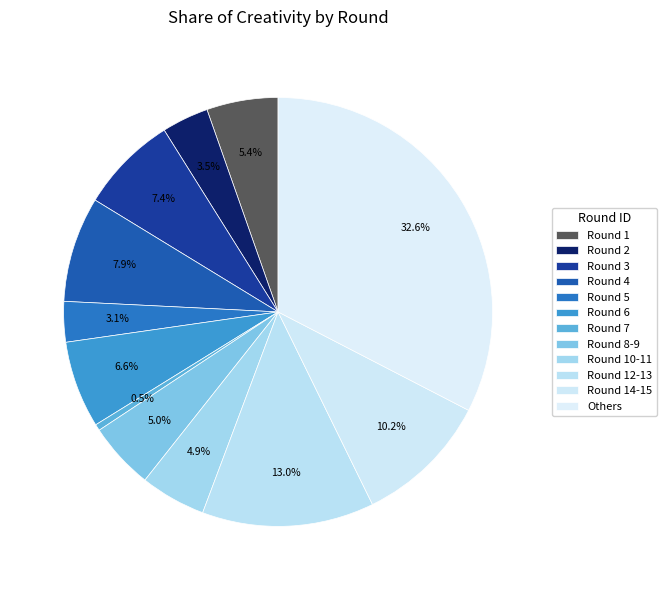

How many slices are in this pie chart?

12